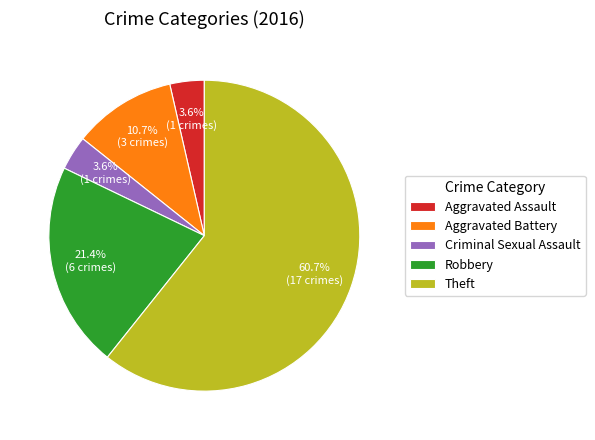

Between Theft and Aggravated Battery, which is larger?

Theft